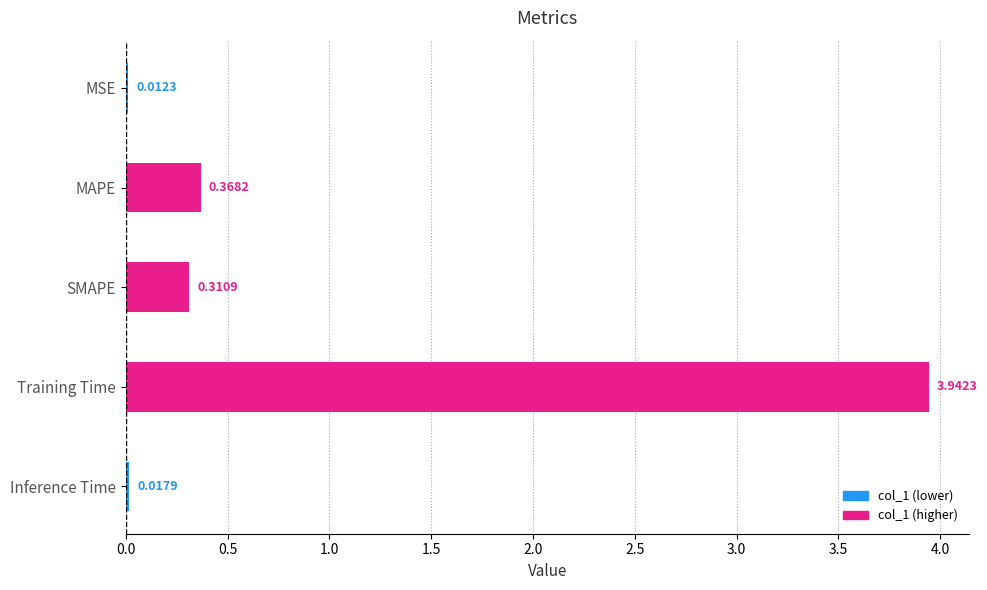

What is the change in value from Training Time to Inference Time?

-3.9